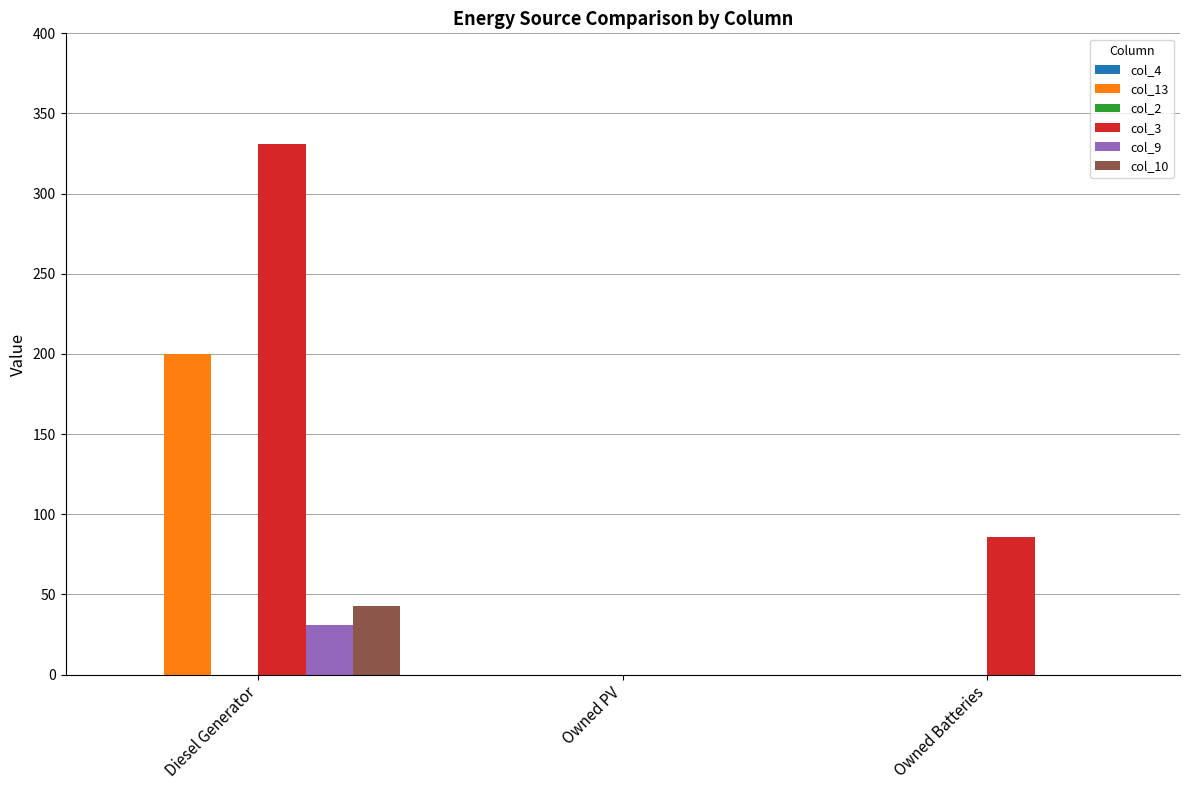

What is the sum of all col_10 values?

43.0